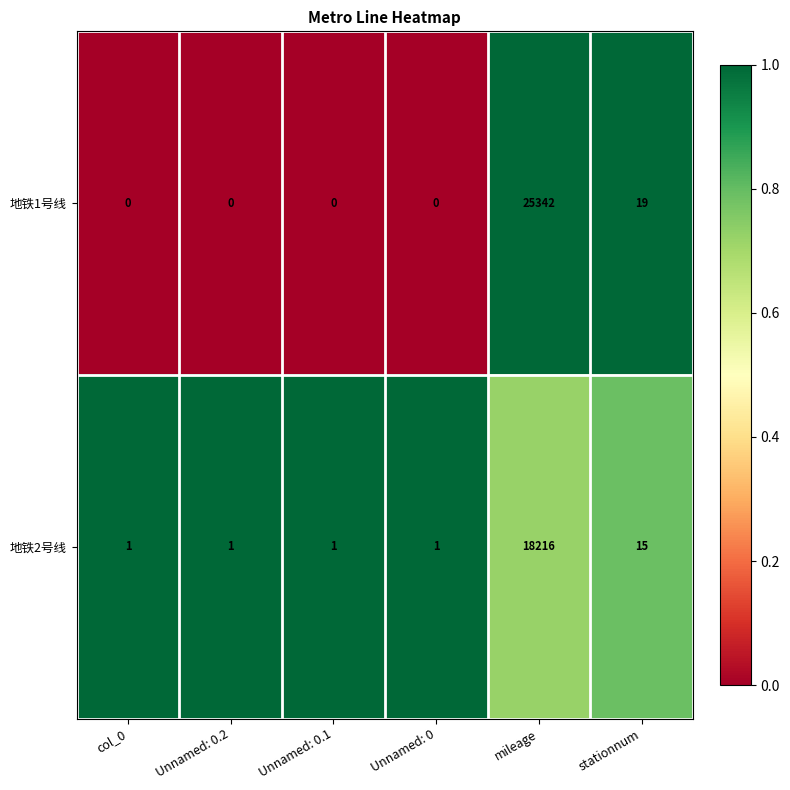

Rank the series at Unnamed: 0.1 from lowest to highest value.

地铁1号线, 地铁2号线